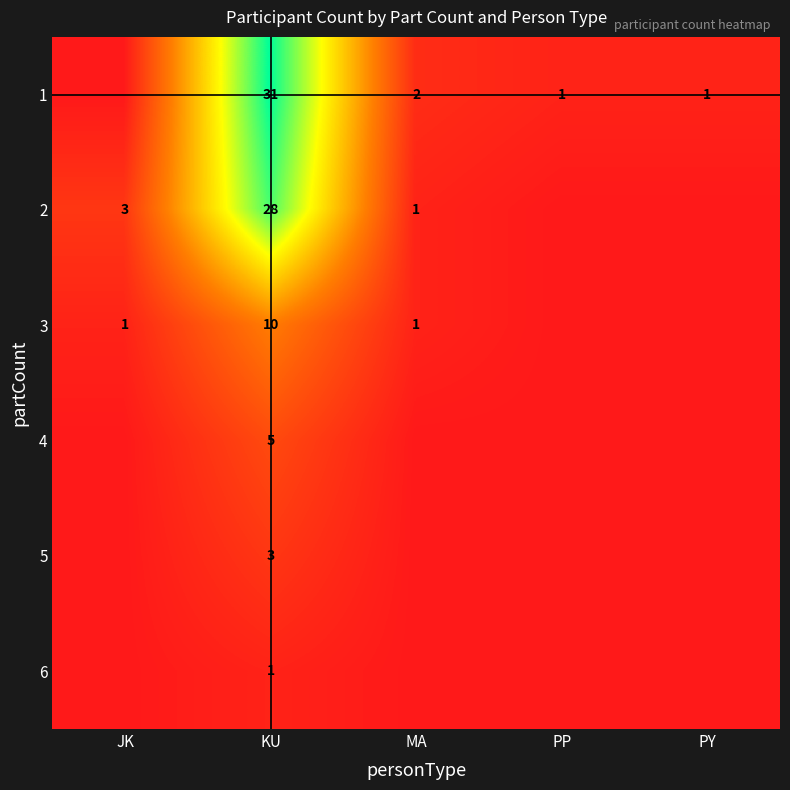

True or false: 4 has a value of 7 at KU.

False